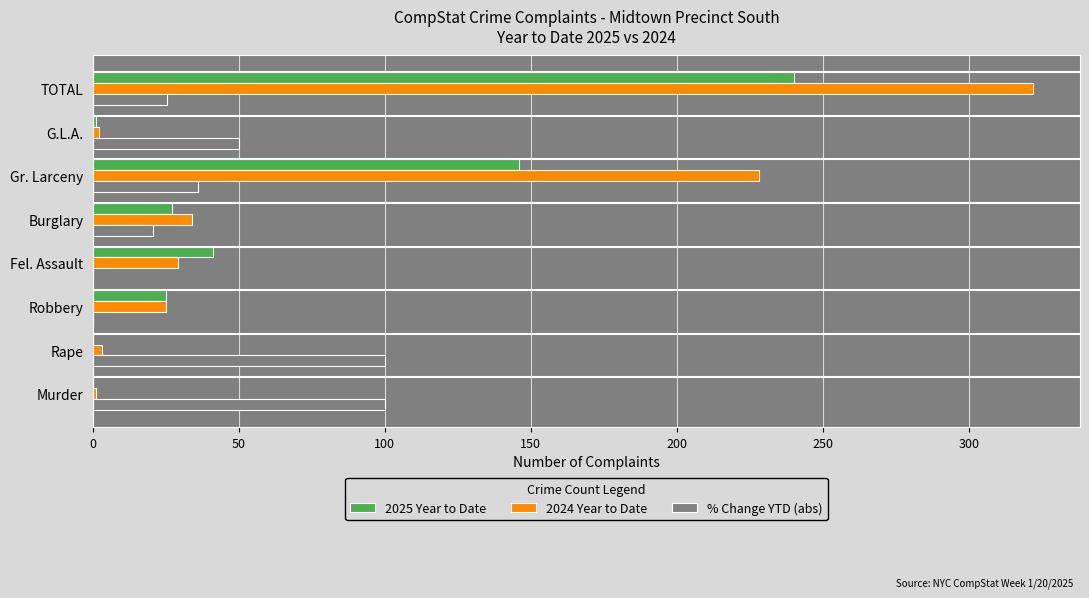

The value of % Change YTD (abs) at Burglary is 20.6. True or false?

True